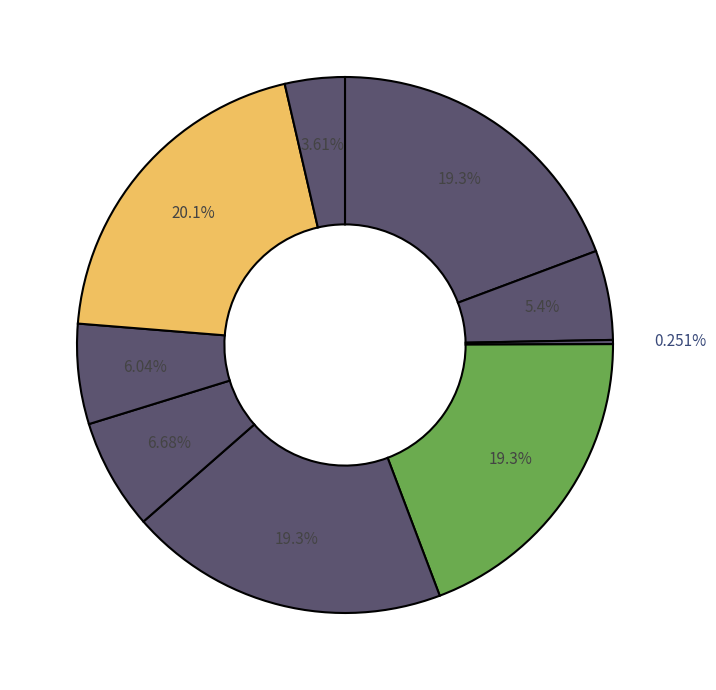

Rank the categories by value from lowest to highest.

少年行·霜满中庭月过楼, 浣溪沙·睡起中庭月未蹉, 浣溪沙·荇藻中庭月似潮, 十一月十一日夜步行中庭月色明甚作诗三绝, 菩萨蛮·中庭月色青于水, 十一月十一日夜步行中庭月色明甚作诗三绝 其一, 十一月十一日夜步行中庭月色明甚作诗三绝 其二, 十一月十一日夜步行中庭月色明甚作诗三绝 其三, 十一月十一日夜步行中庭月色明甚作诗三绝